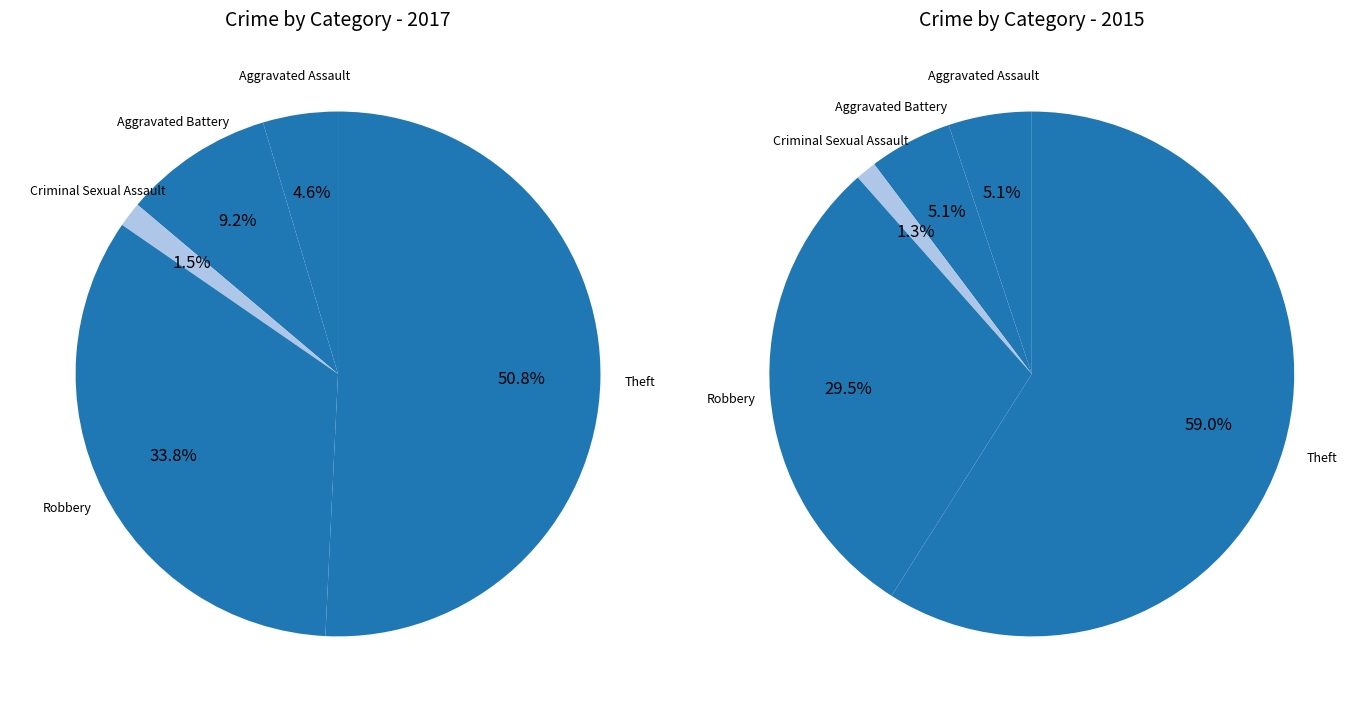

To the nearest percent, what is the average slice percentage?

20%